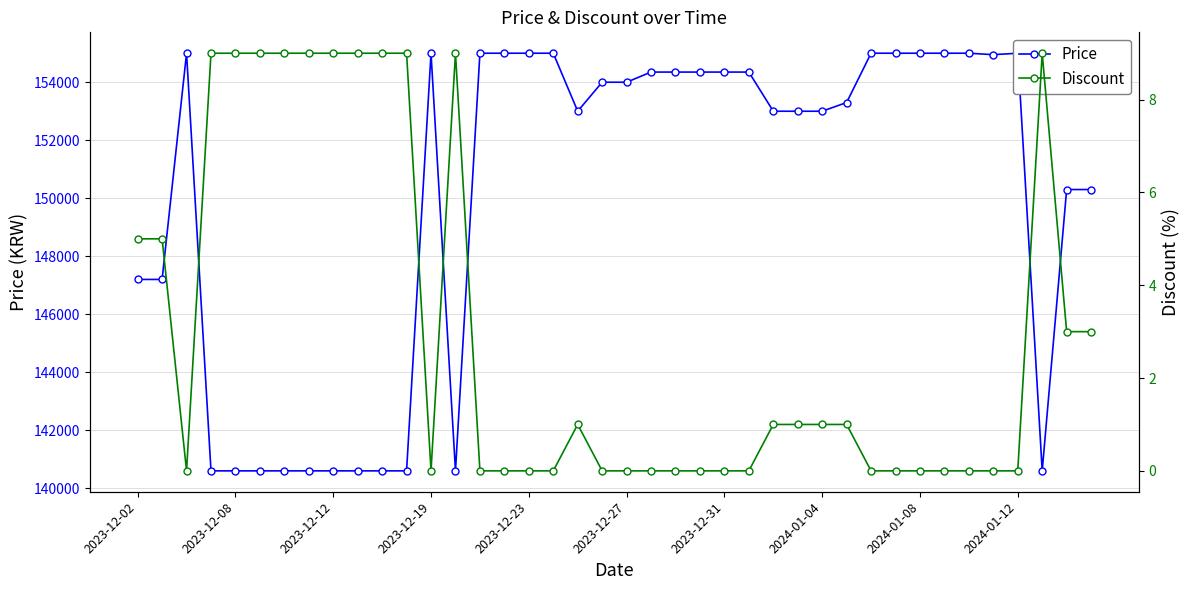

Which has a higher value, 2024-01-12 or 2023-12-23?

2024-01-12